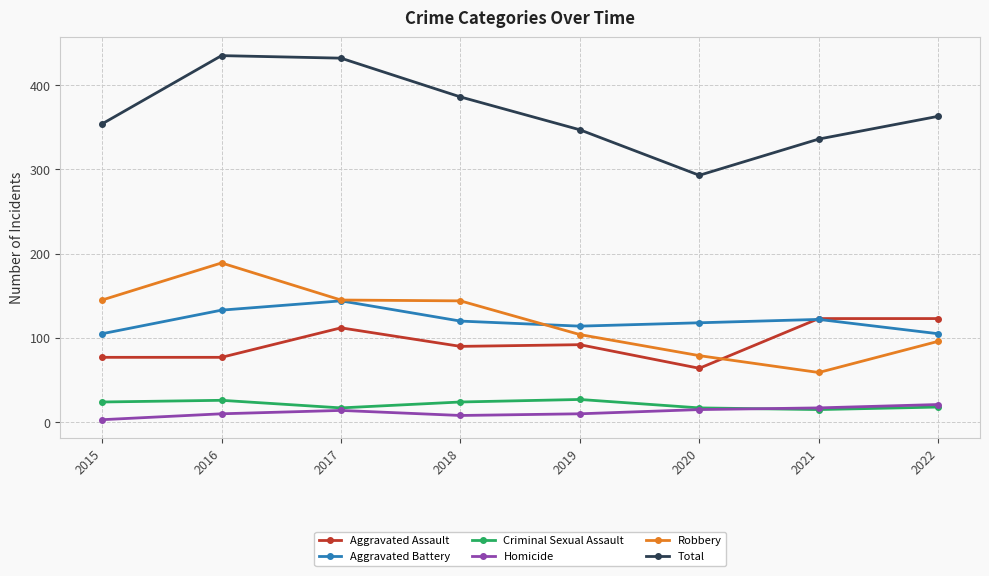

List the series in order of their peak value, lowest first.

Homicide, Criminal Sexual Assault, Aggravated Assault, Aggravated Battery, Robbery, Total